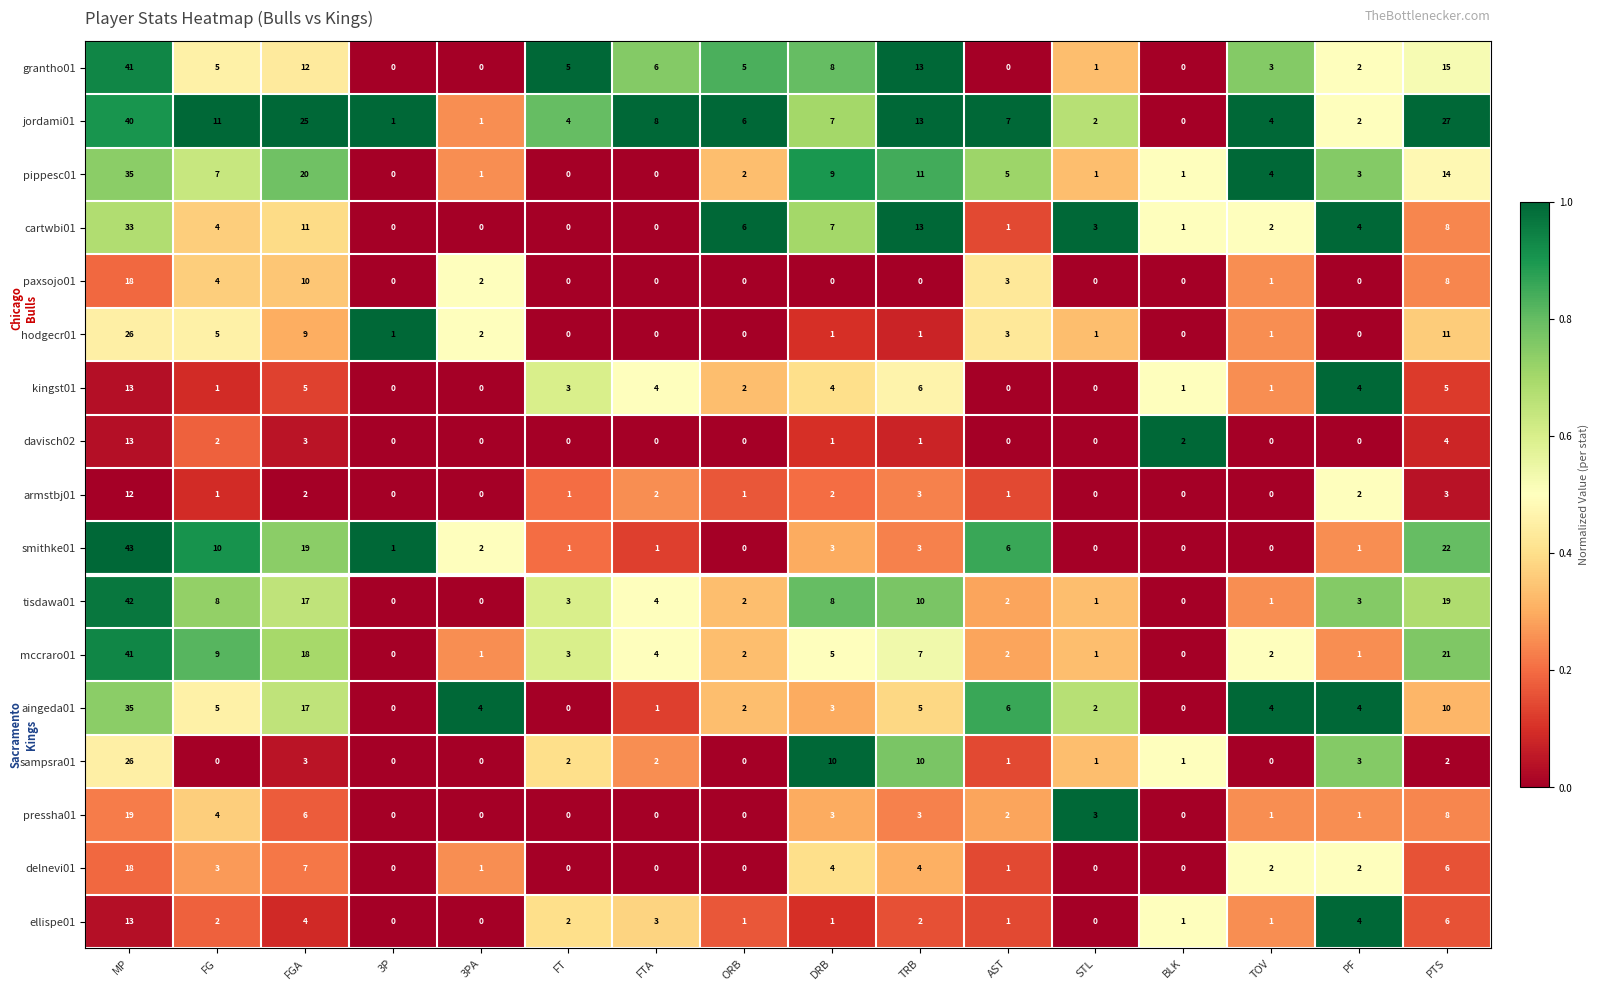

At which label does pressha01 first exceed 2?

MP